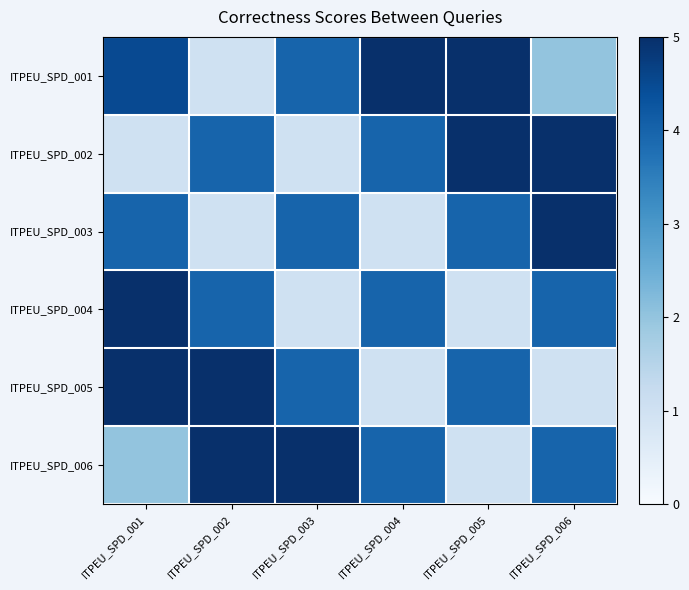

Count the number of data series in this chart.

6